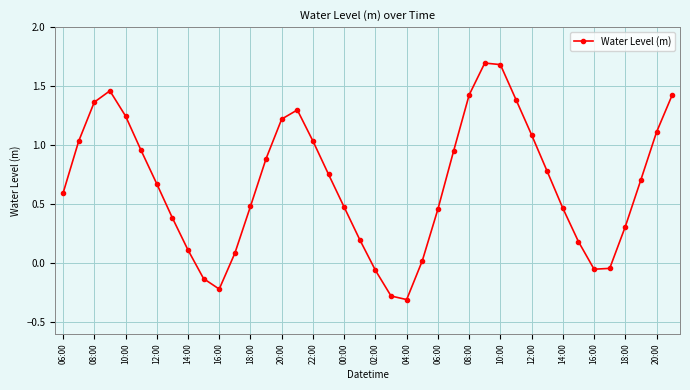

Count the number of values greater than 0.

33